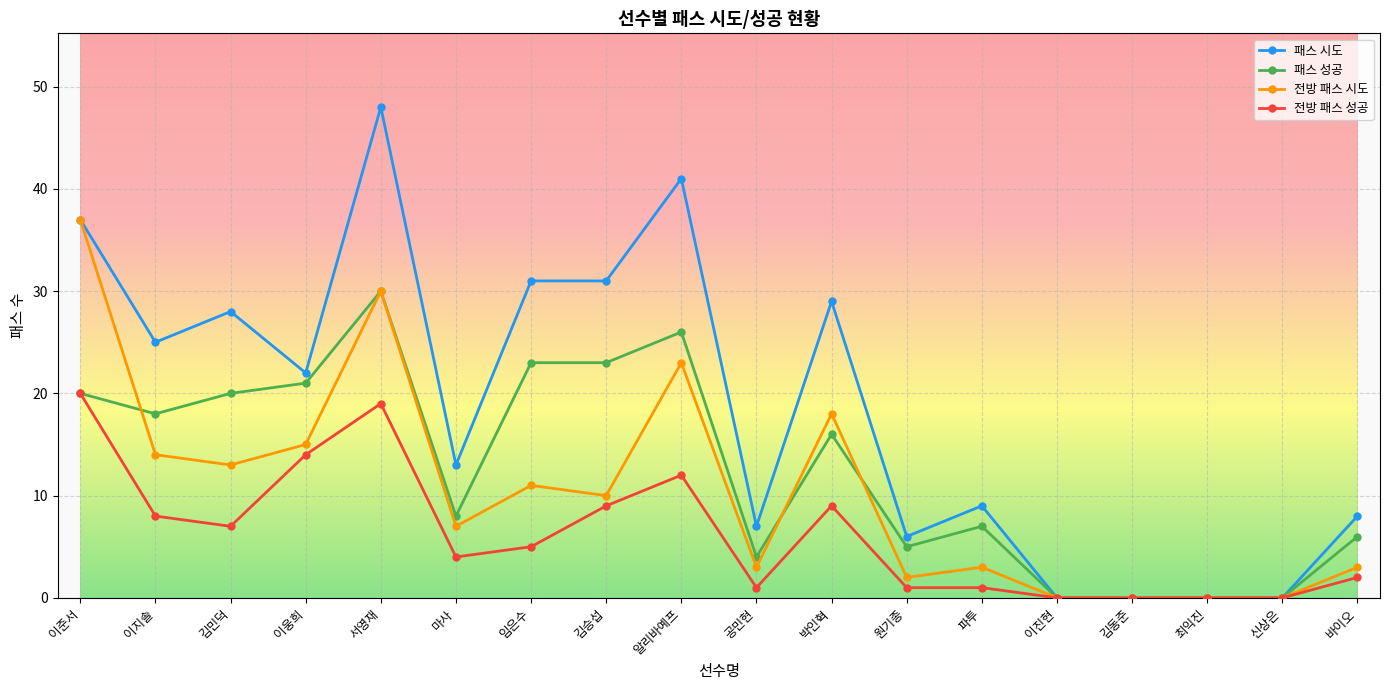

What is the value of the 전방 패스 성공 point at the 7th from the left?

5